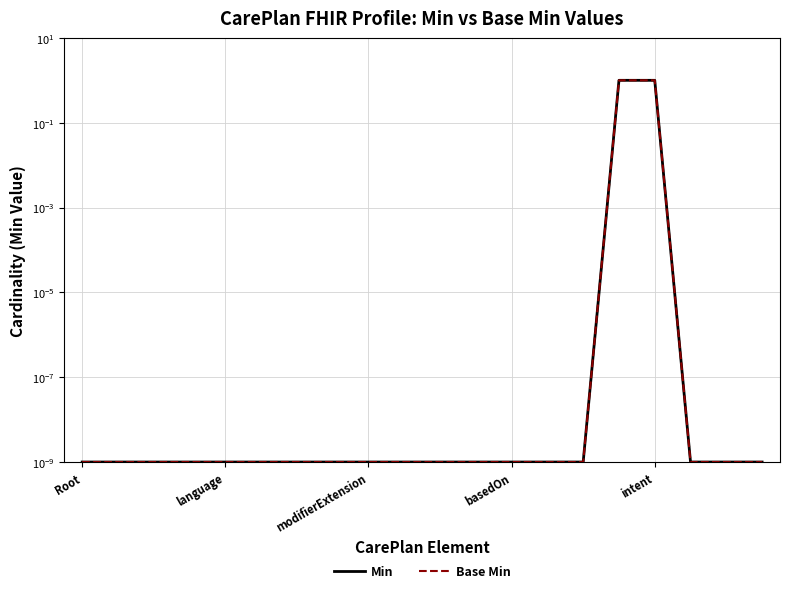

Is this an area chart (filled region under the line)?

No